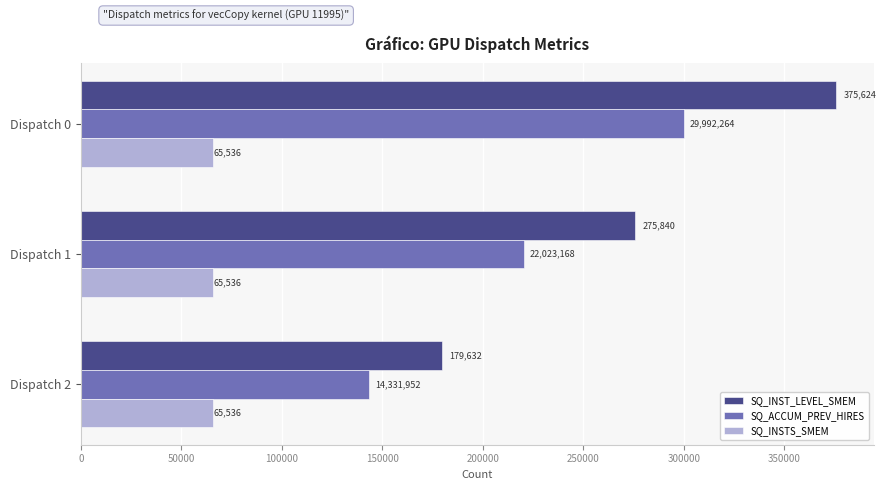

How many data points does each series have?

3